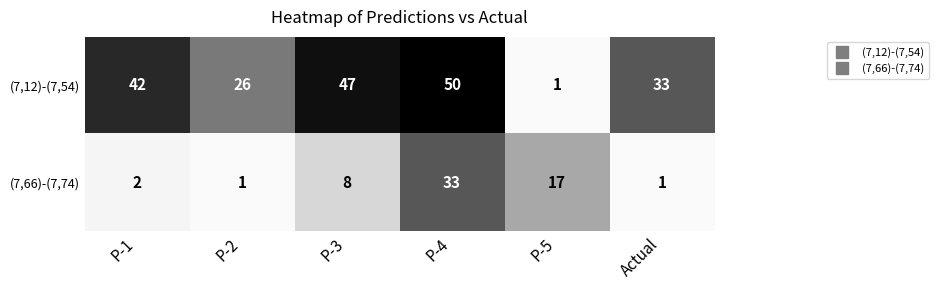

Reading left to right, what are all the values shown in this chart?

(7,12)-(7,54): P-1=42	P-2=26	P-3=47	P-4=50	P-5=1	Actual=33
(7,66)-(7,74): P-1=2	P-2=1	P-3=8	P-4=33	P-5=17	Actual=1